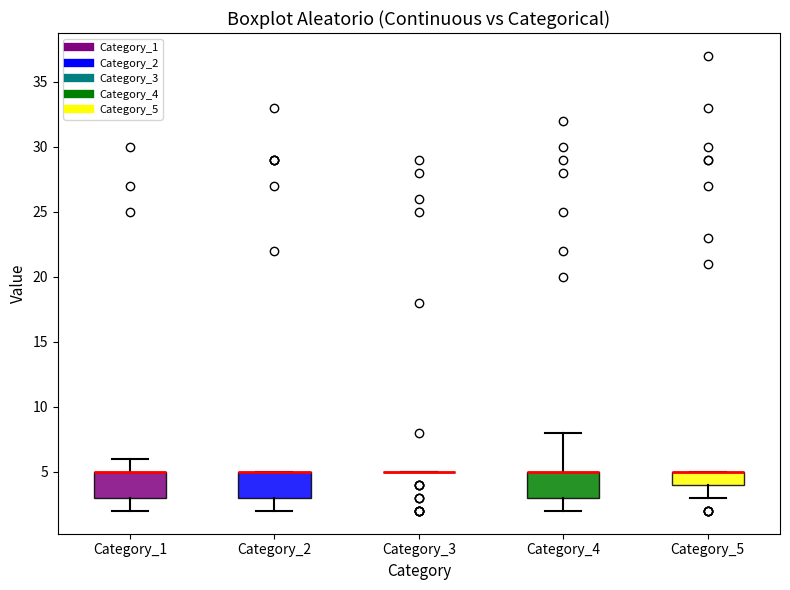

Reading left to right, read every box against the y-axis: the position of its median line, the range the box covers, and the ends of its whiskers. The values are not printed on the chart, so give them approximately, as read against the axis.

Category_1: median 5 (drawn on the box's upper edge), box 3 to 5, whiskers 2 to 6
Category_2: median 5 (drawn on the box's upper edge), box 3 to 5, whiskers 2 to 5
Category_3: box collapsed to a line at 5, whiskers 5 to 5
Category_4: median 5 (drawn on the box's upper edge), box 3 to 5, whiskers 2 to 8
Category_5: median 5 (drawn on the box's upper edge), box 4 to 5, whiskers 3 to 5